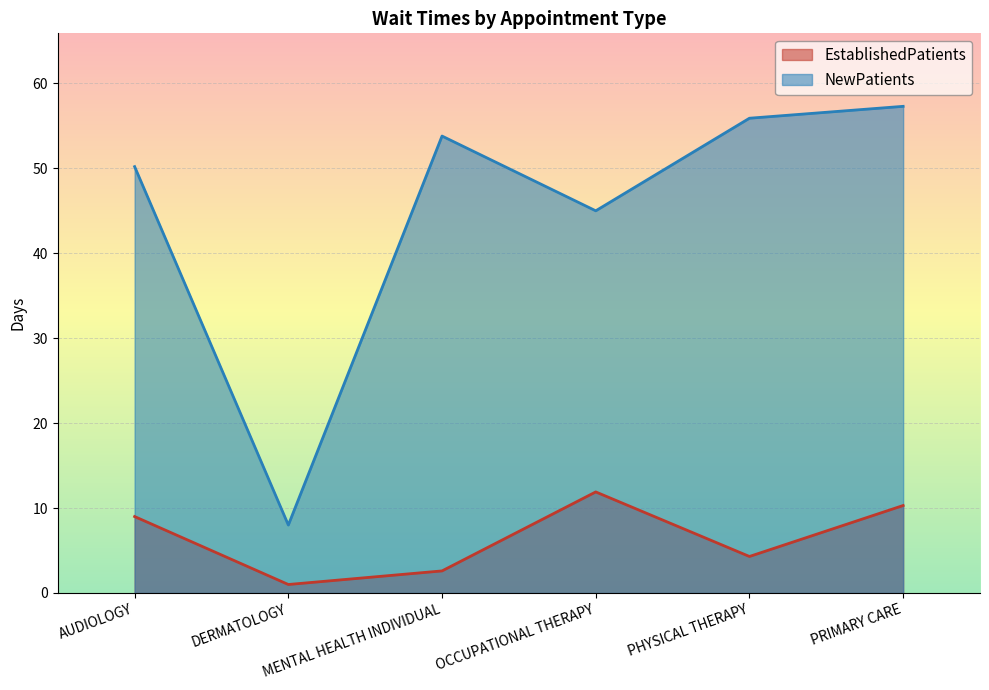

Which series has the largest range (max minus min)?

NewPatients